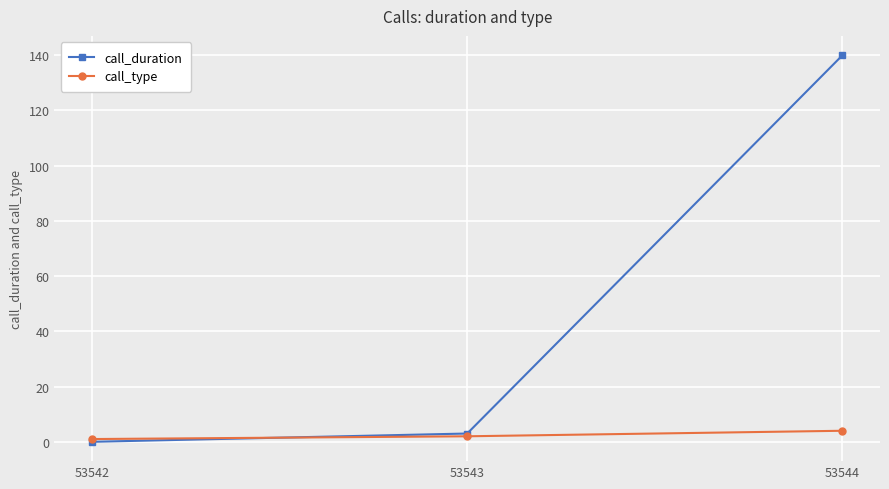

Which series has the largest total across all categories?

call_duration